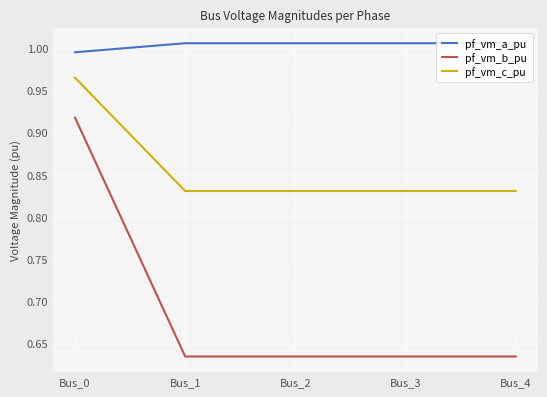

True or false: pf_vm_a_pu and pf_vm_c_pu cross at least once.

False